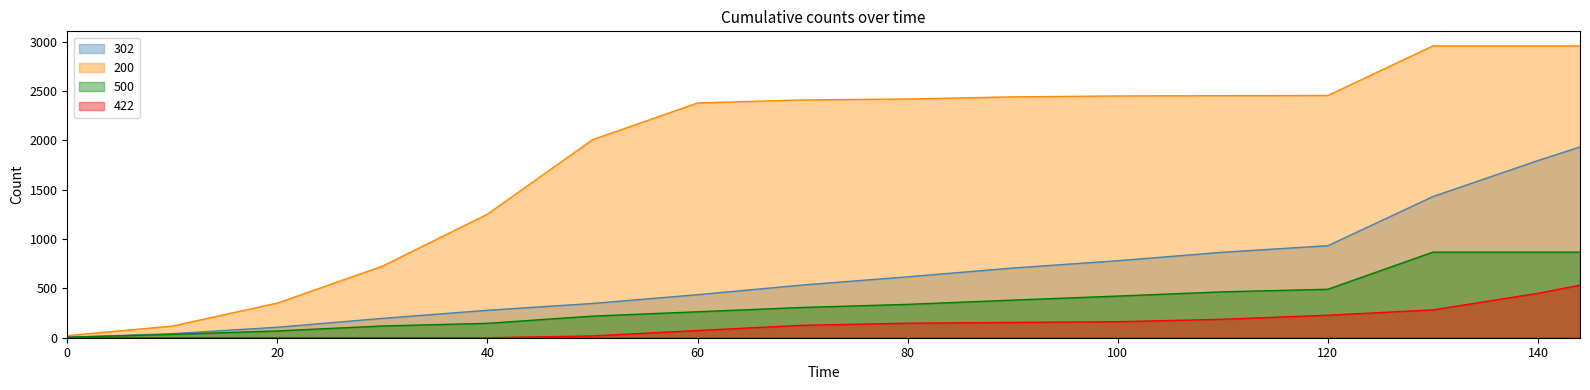

What are all the series names shown in the legend?

302, 200, 500, 422